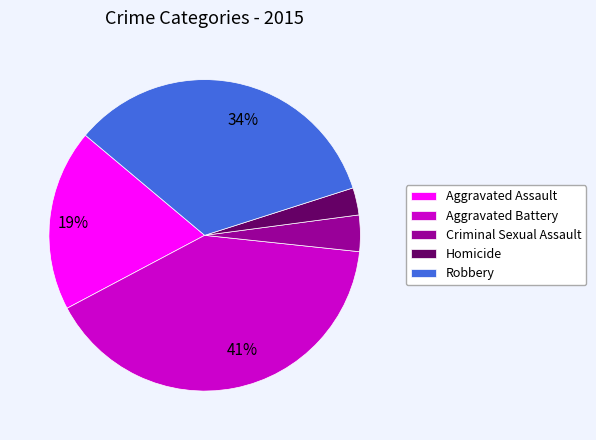

Is there any slice that represents more than half of the pie?

No